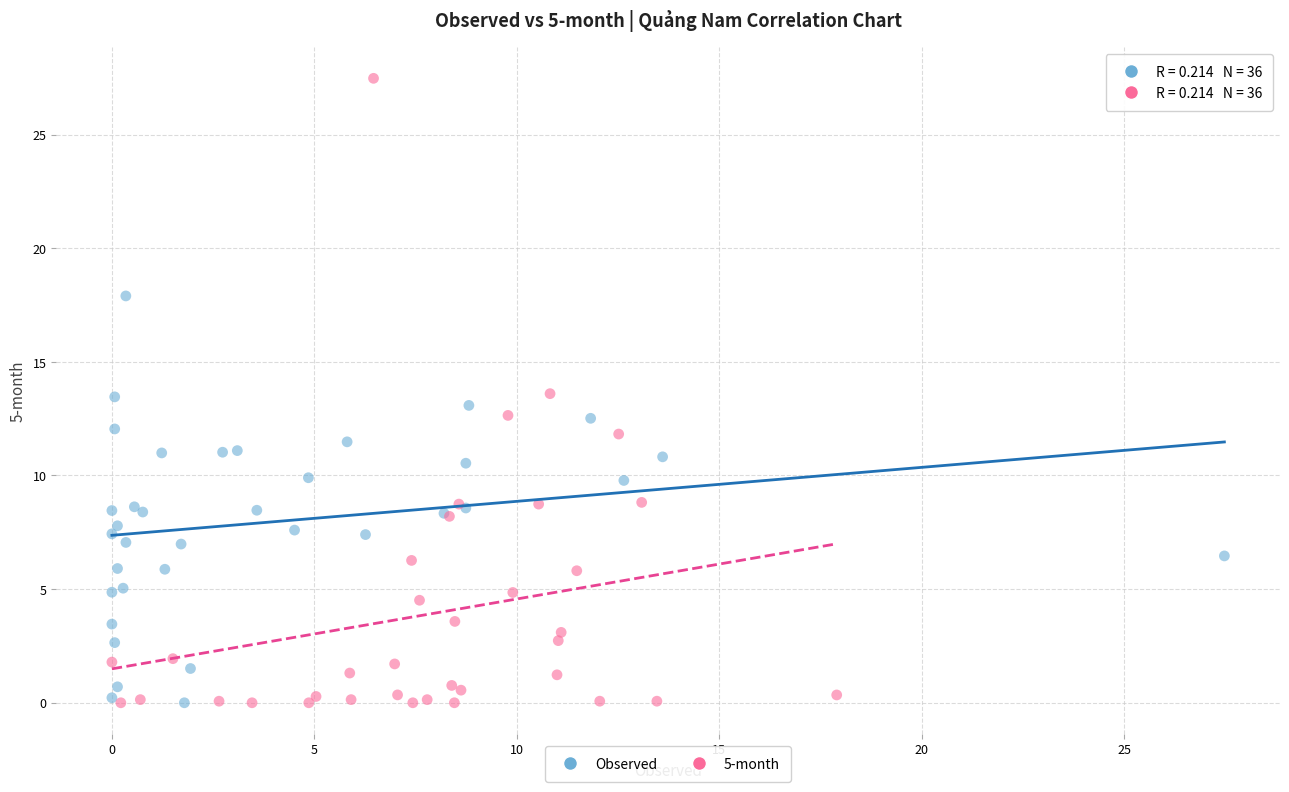

Which series reaches the maximum Y coordinate?

5-month